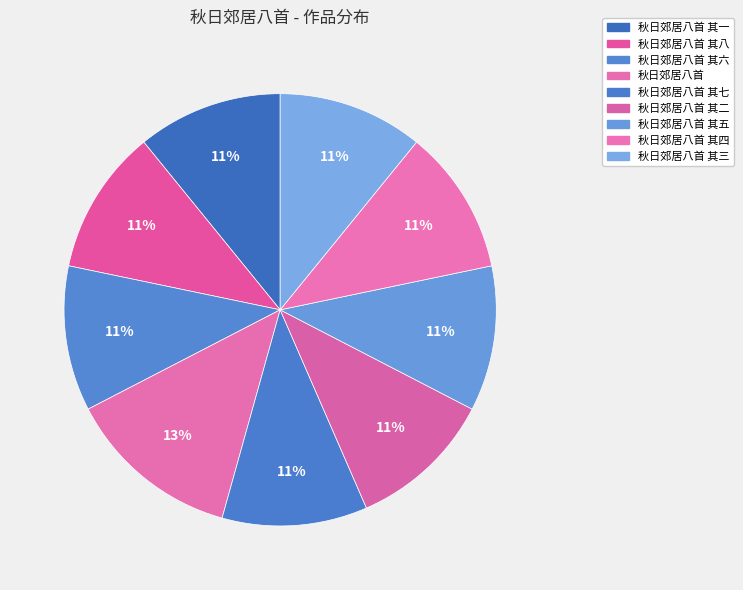

How many slices are in this pie chart?

9